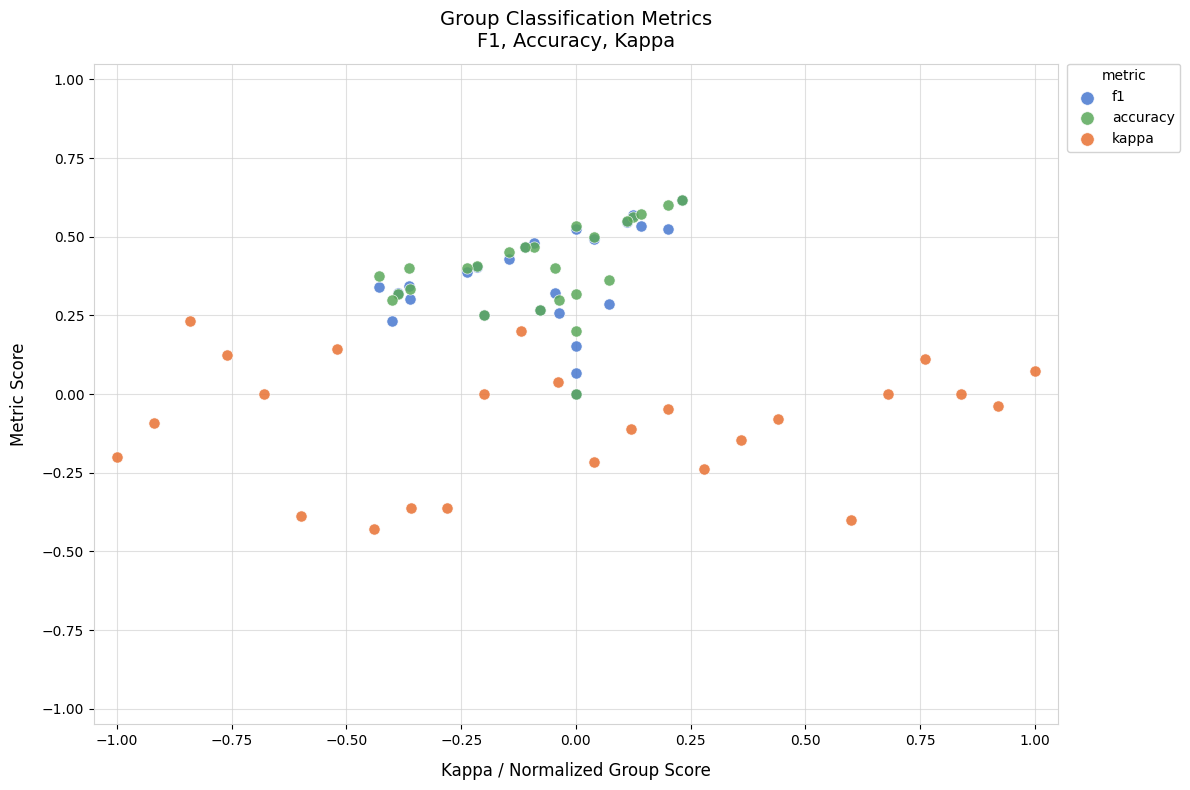

Which series contains the lowest Y value?

kappa